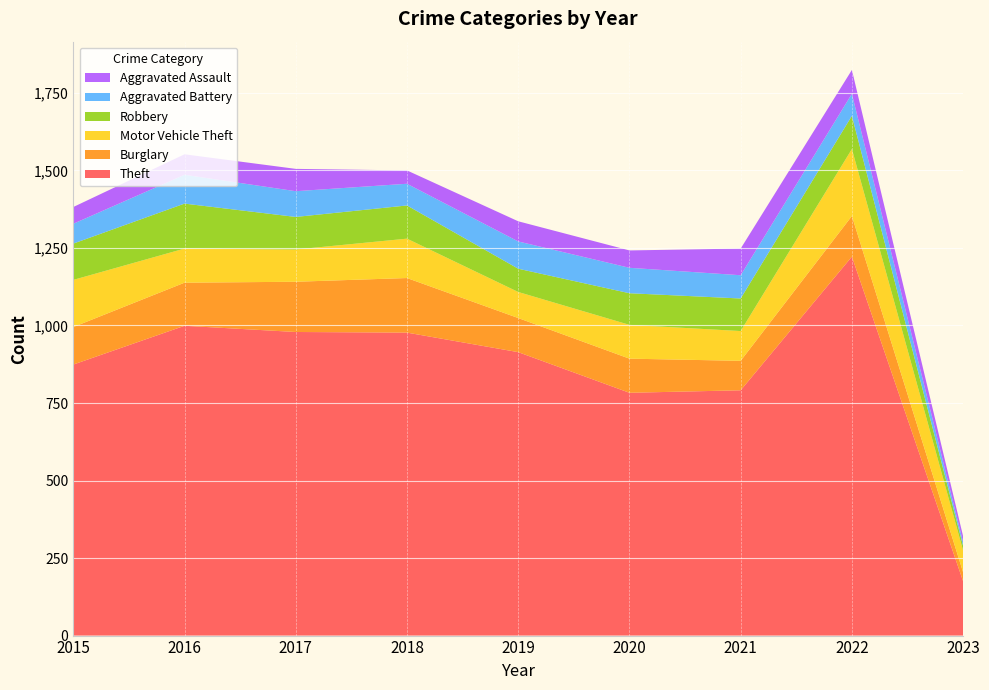

Reading right to left, transcribe all the data shown in this chart.

Theft: 2023=175	2022=1222	2021=791	2020=783	2019=914	2018=977	2017=979	2016=999	2015=874
Burglary: 2023=29	2022=131	2021=95	2020=110	2019=110	2018=176	2017=162	2016=139	2015=121
Motor Vehicle Theft: 2023=70	2022=216	2021=96	2020=109	2019=84	2018=127	2017=104	2016=110	2015=152
Robbery: 2023=15	2022=107	2021=105	2020=102	2019=75	2018=107	2017=105	2016=145	2015=117
Aggravated Battery: 2023=12	2022=71	2021=75	2020=82	2019=88	2018=70	2017=83	2016=93	2015=64
Aggravated Assault: 2023=19	2022=77	2021=86	2020=56	2019=65	2018=43	2017=72	2016=66	2015=54